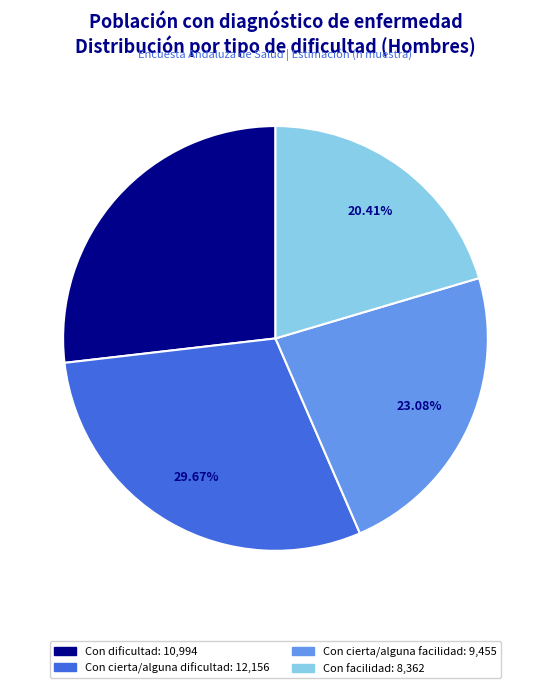

Does any single category account for the majority?

No